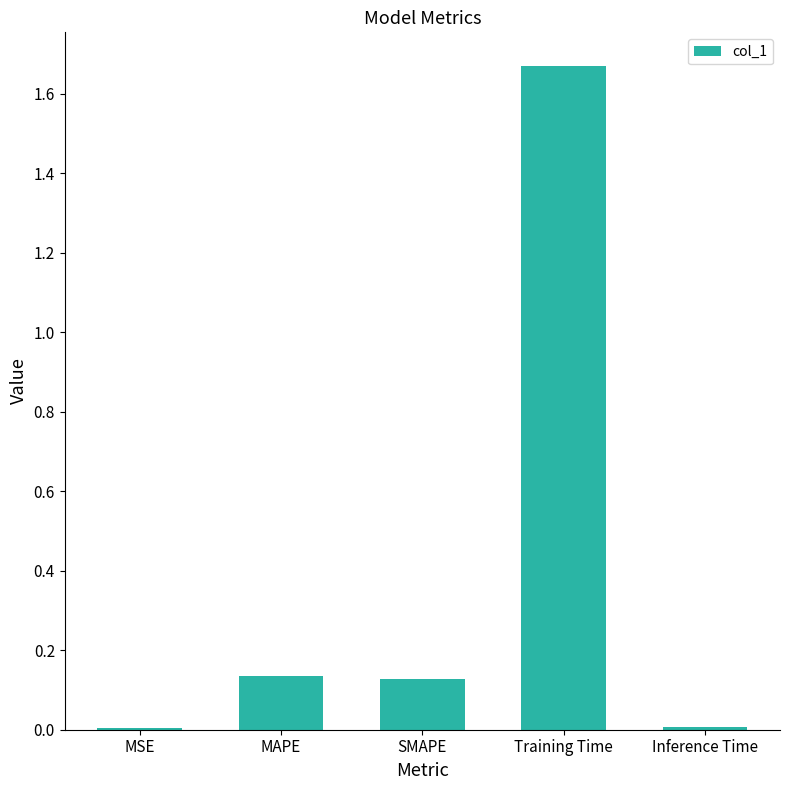

Is it true that the value at MAPE is 0.2?

False